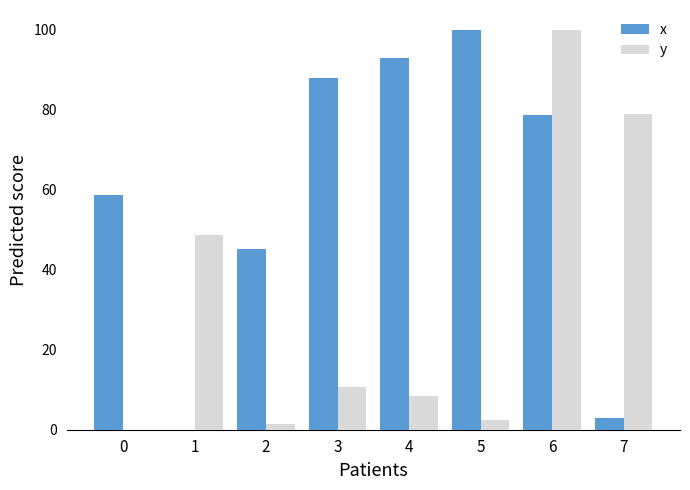

Are the bars horizontal?

No